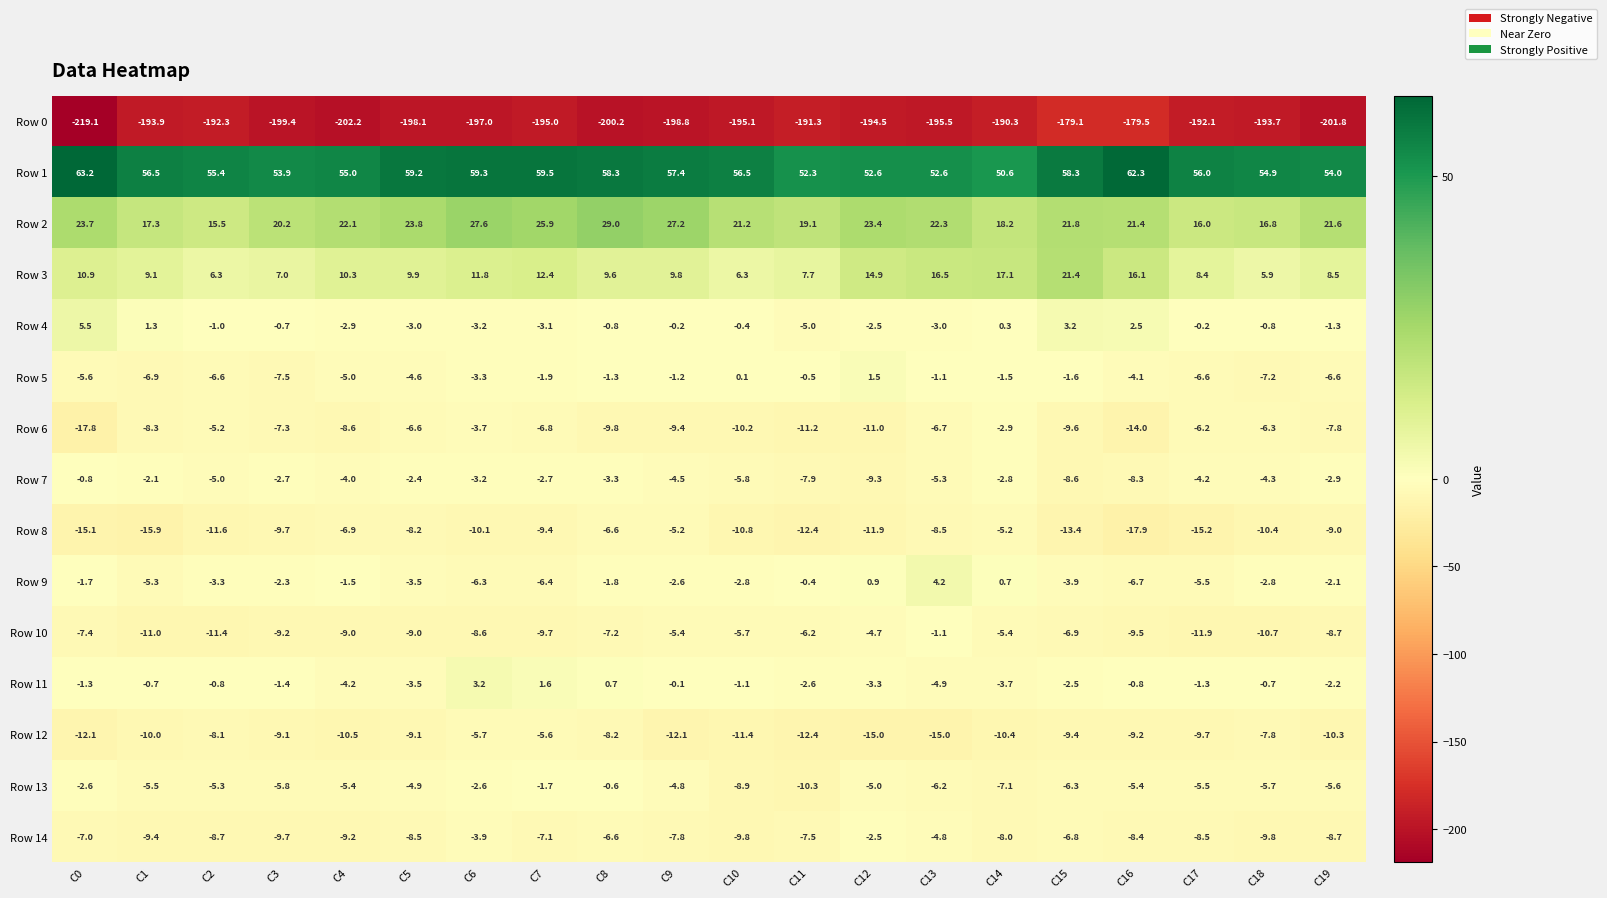

At which category is the sum across all series the highest?

C15